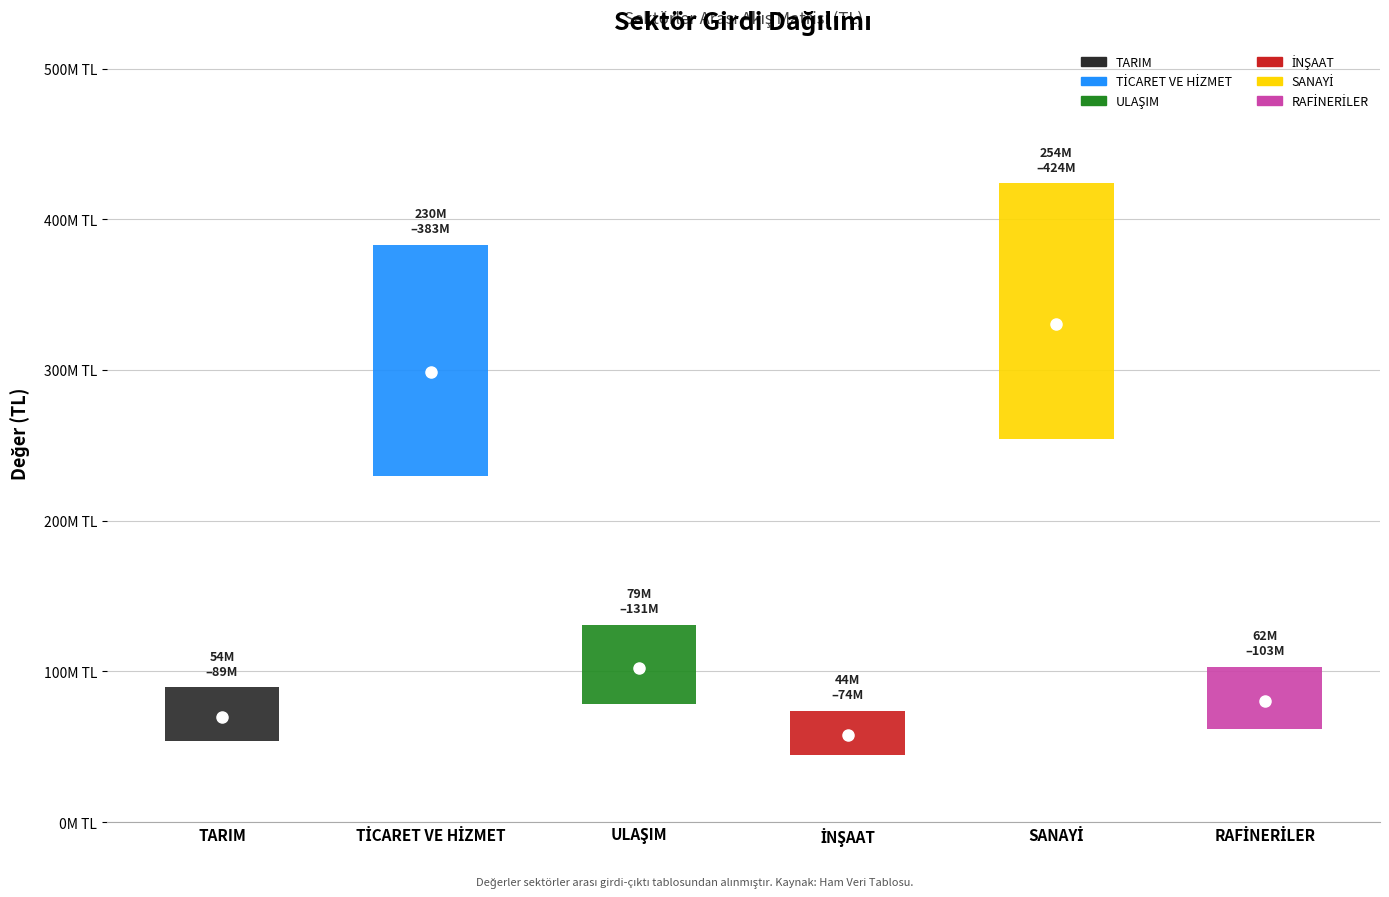

The value of TARIM at TARIM is 51938304.3. True or false?

False